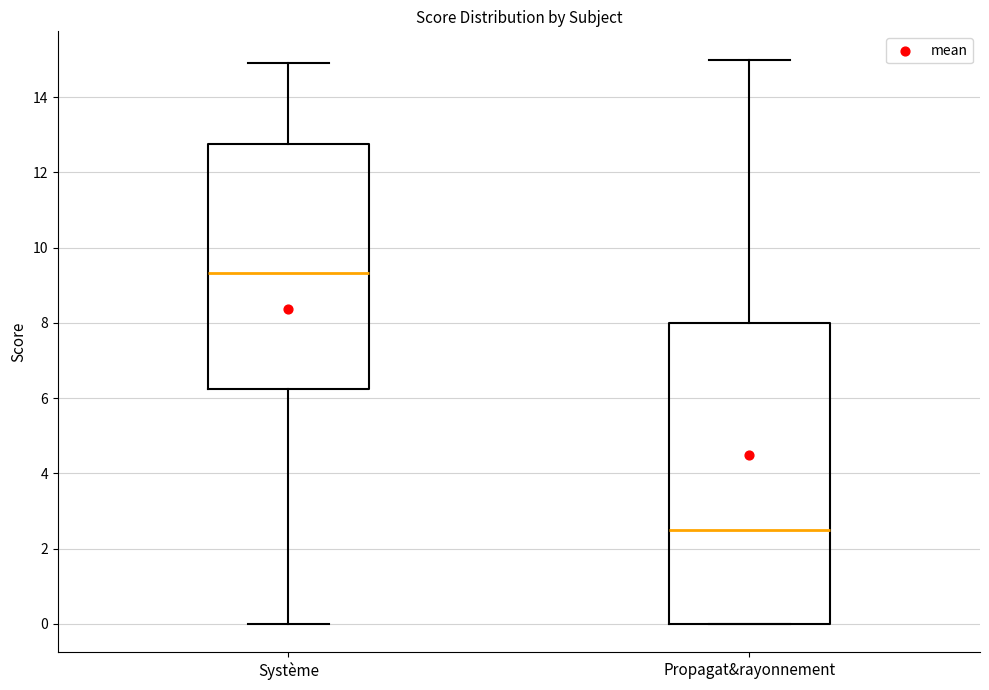

Where does the median line of the box for Propagat&rayonnement sit on the y-axis? The values are not printed on the chart, so give them approximately, as read against the axis.

2.6